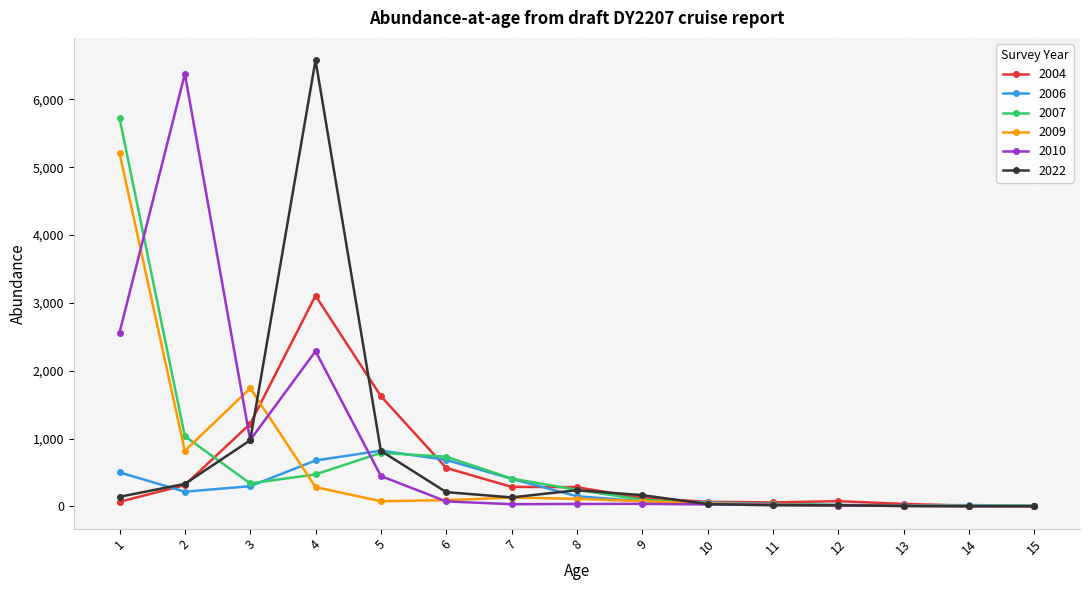

True or false: 2004 has more than 0 interior local peaks.

True